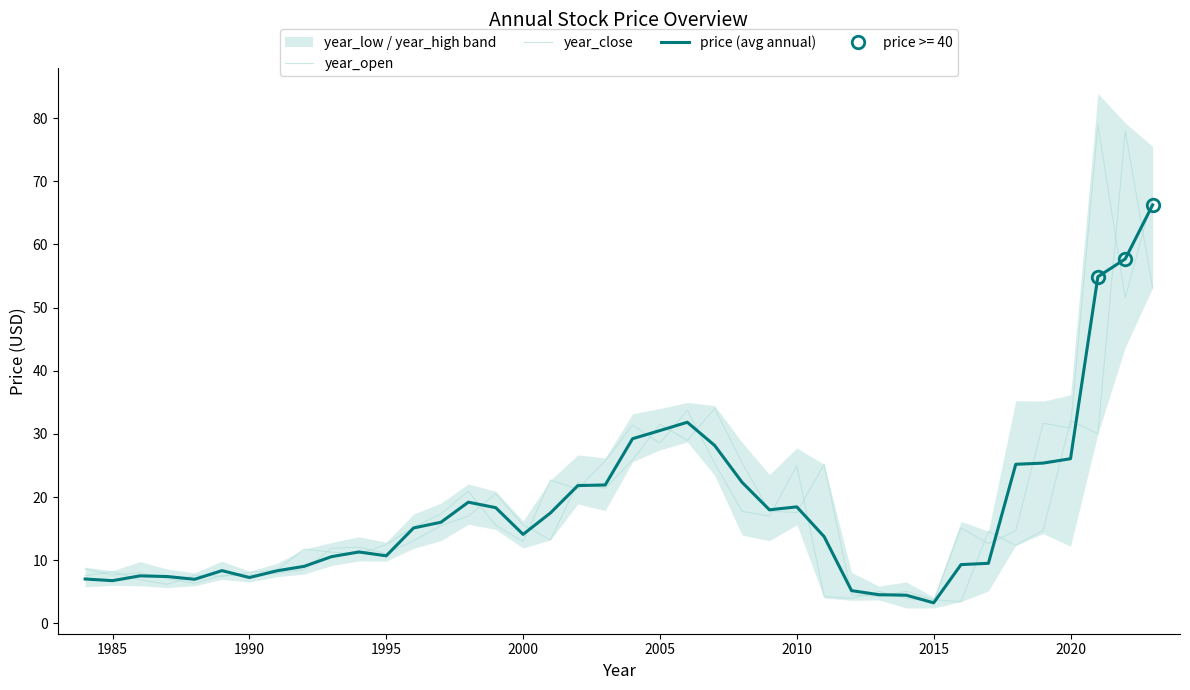

The value of year_close at 2020 is 30.9. True or false?

True